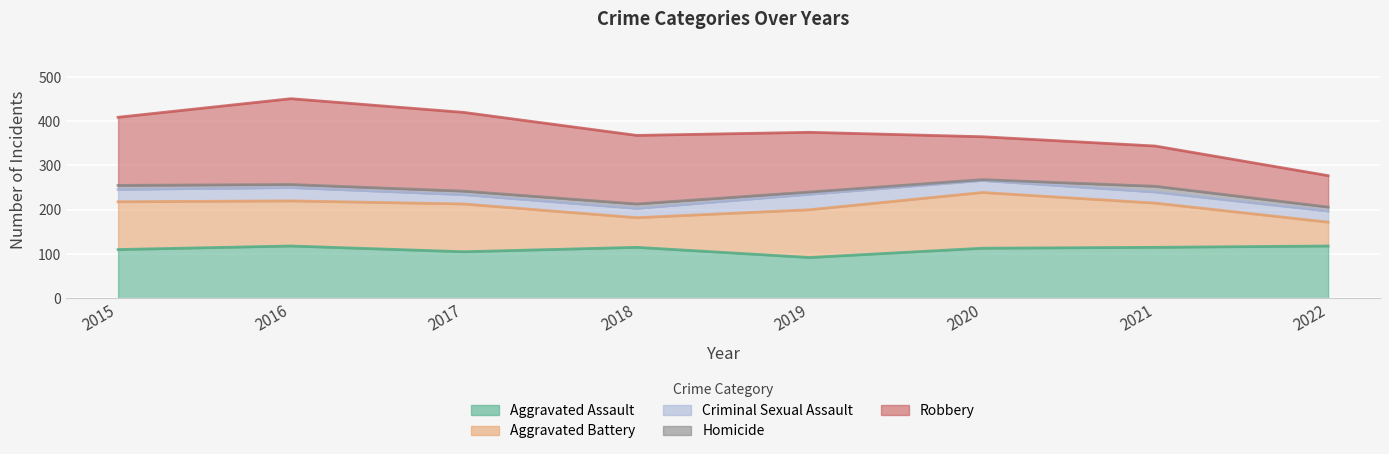

List the series in order of their peak value, lowest first.

Homicide, Criminal Sexual Assault, Aggravated Assault, Aggravated Battery, Robbery